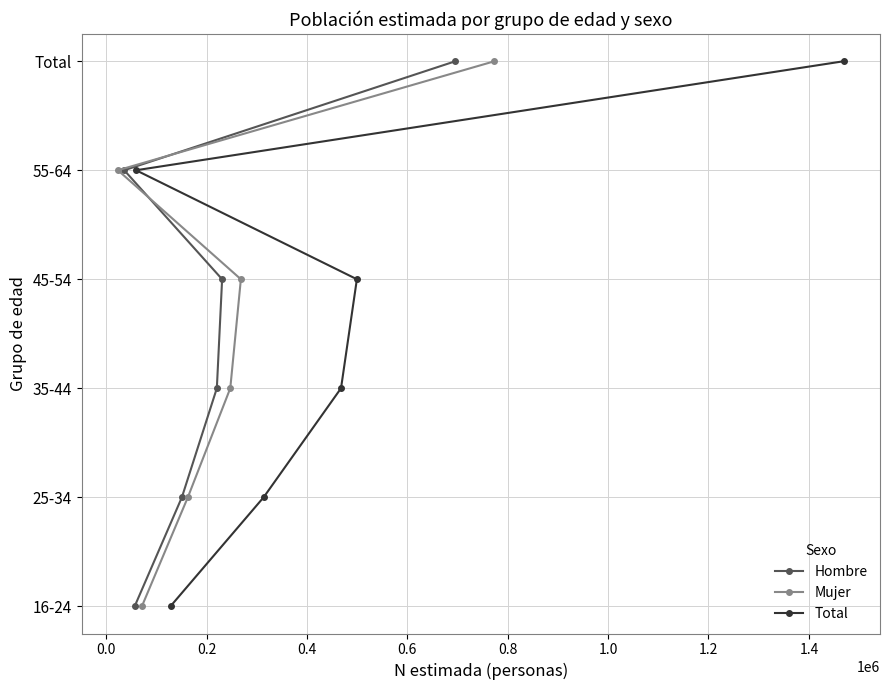

What value does the Mujer series have at 0.4?

3